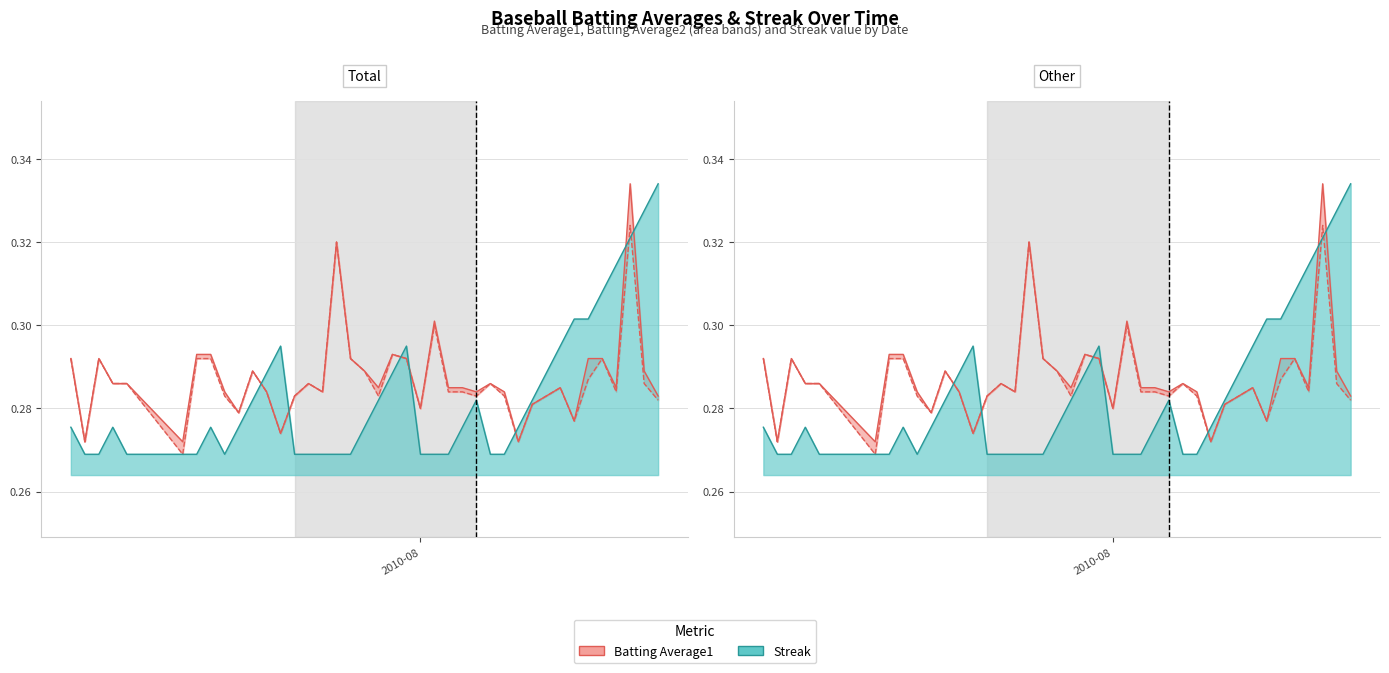

The Batting Average1 series shows 0.3 at 2010-07-30. True or false?

True